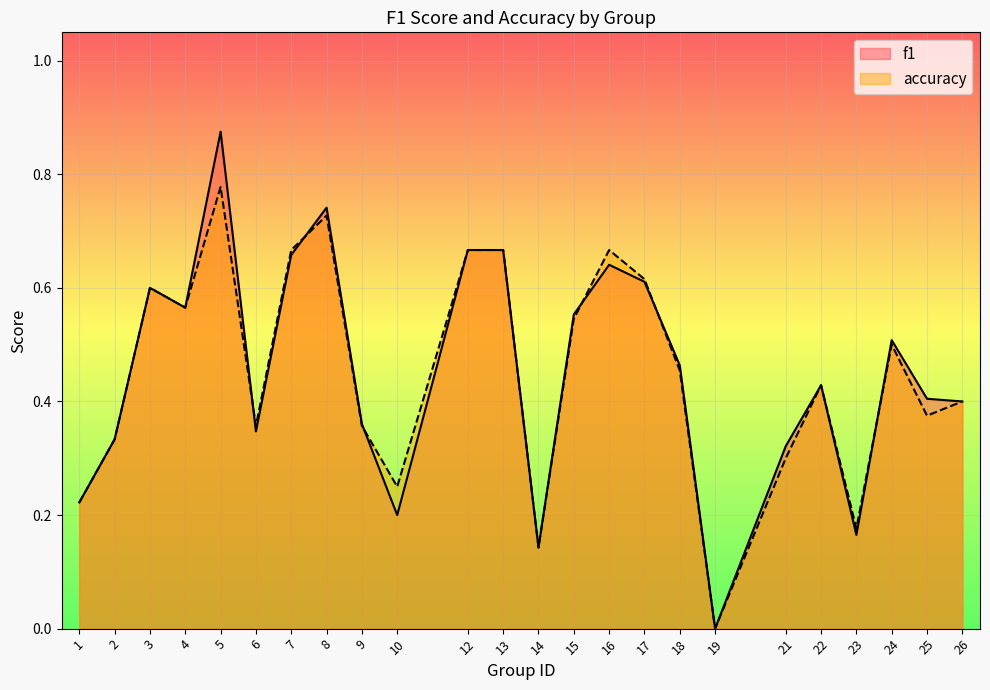

Reading left to right, extract all data points from this chart.

f1: 0.2	0.3	0.6	0.6	0.9	0.3	0.7	0.7	0.4	0.2	0.7	0.7	0.1	0.6	0.6	0.6	0.5	0.0	0.3	0.4	0.2	0.5	0.4	0.4
accuracy: 0.2	0.3	0.6	0.6	0.8	0.4	0.7	0.7	0.4	0.2	0.7	0.7	0.1	0.5	0.7	0.6	0.5	0.0	0.3	0.4	0.2	0.5	0.4	0.4